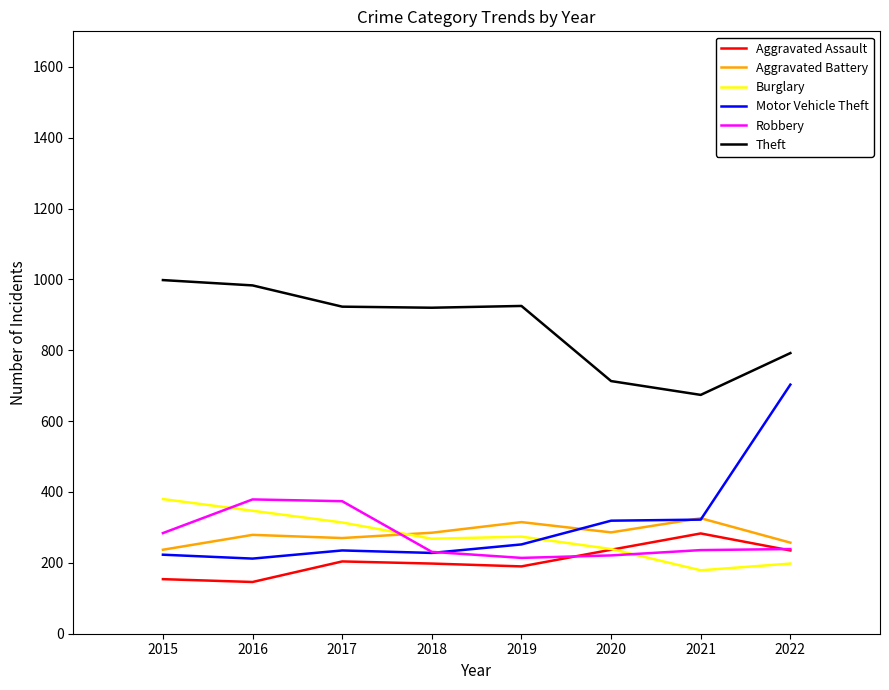

What is the sum of all Motor Vehicle Theft values?

2494